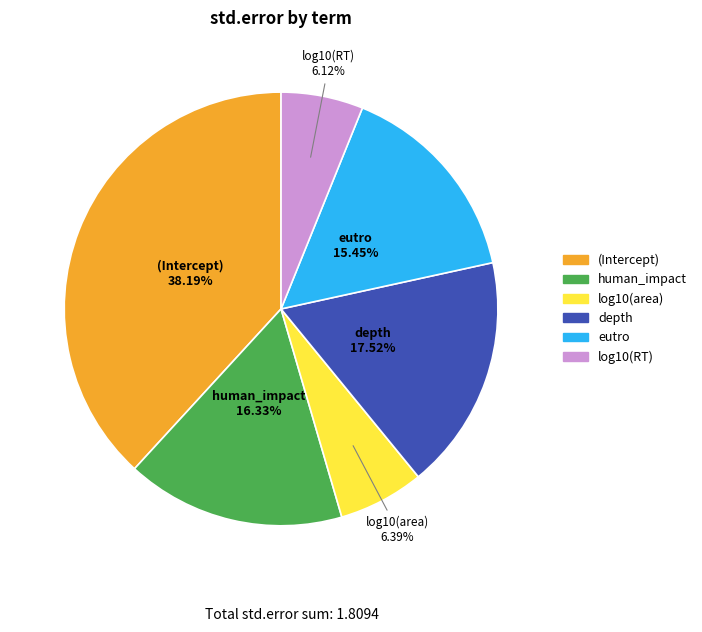

How many slices are in this pie chart?

6